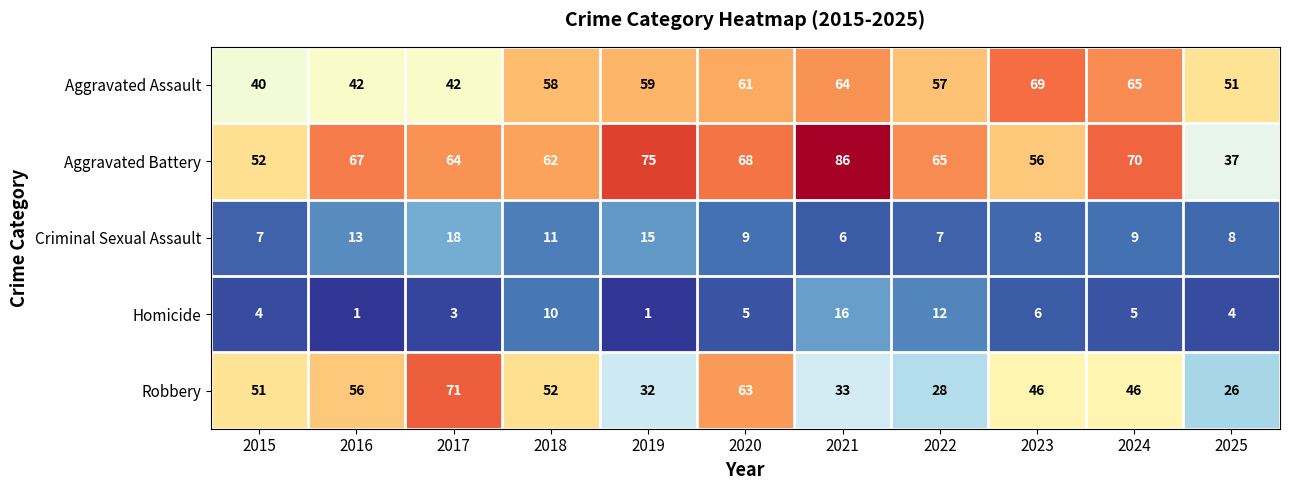

How many data points does each series have?

11